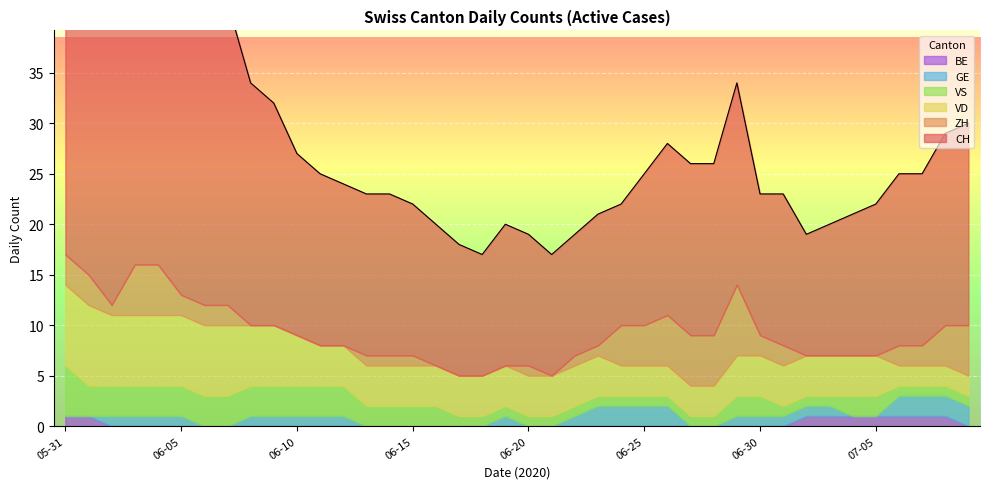

Where is CH nearest to the value 23?

2020-06-08